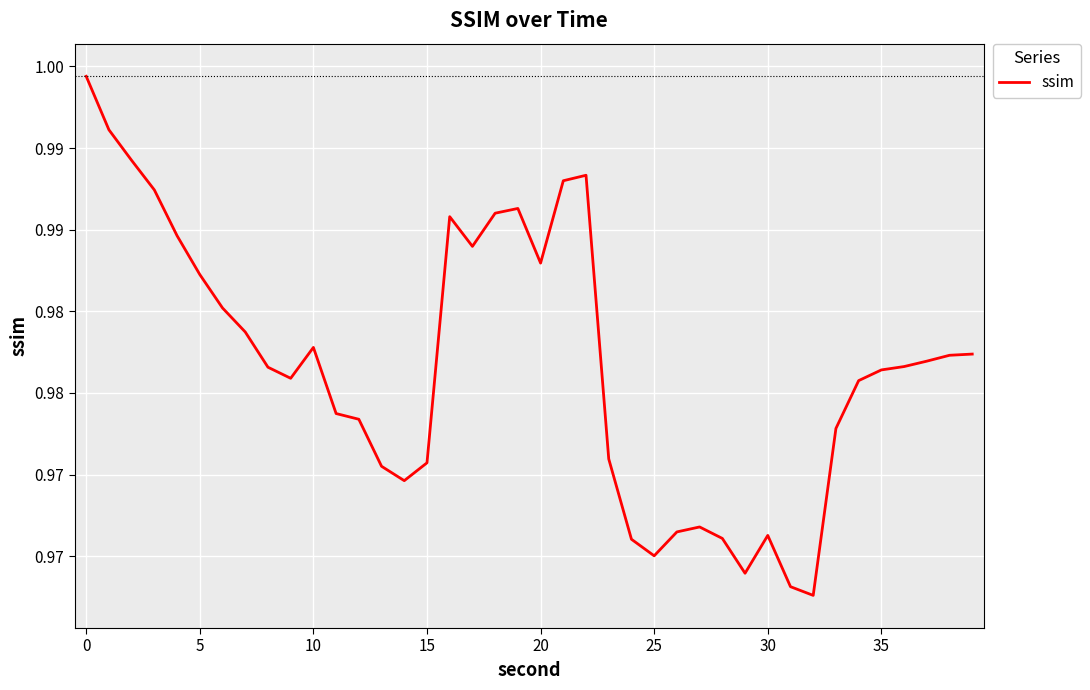

True or false: the data has more than 0 interior local peaks.

True